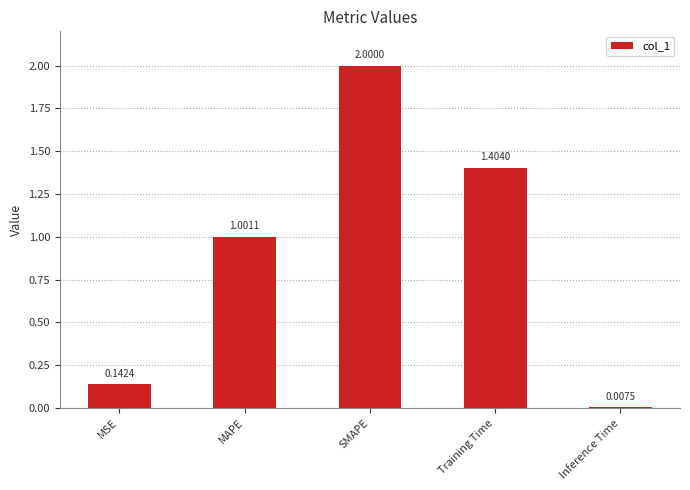

Does the chart contain any negative values?

No